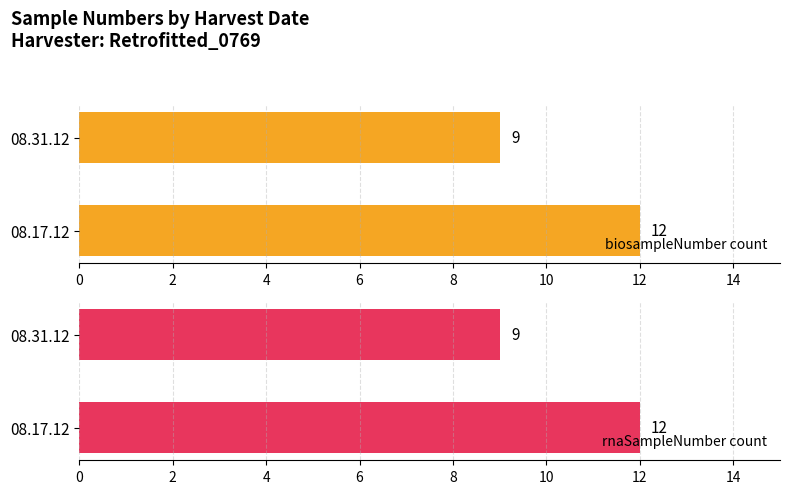

Between 0 and 2, which series saw the biggest shift?

biosampleNumber count